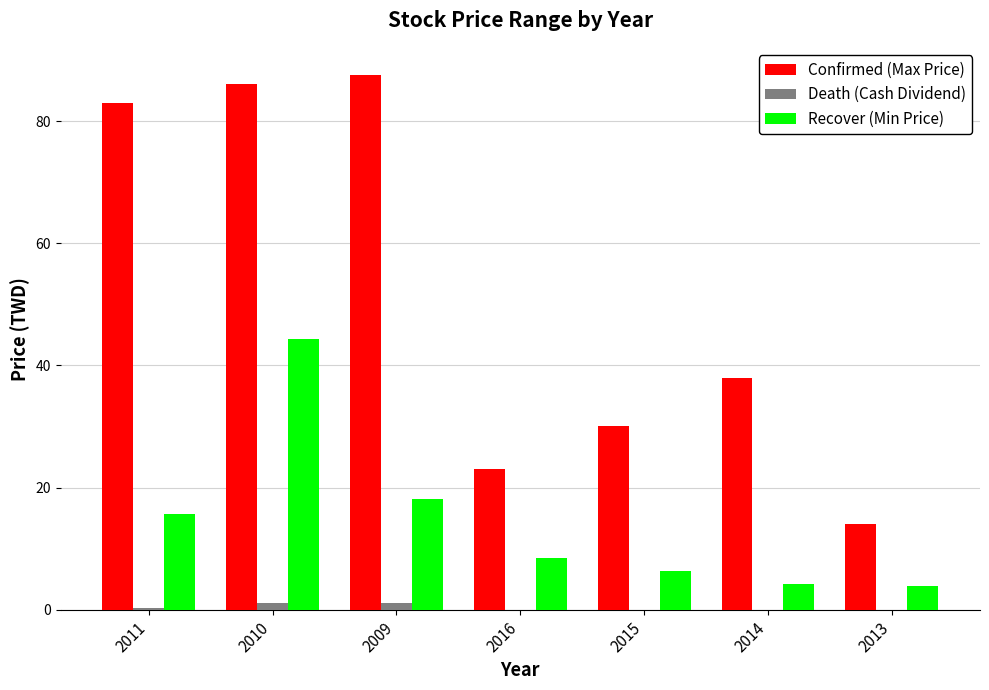

What are all the series names shown in the legend?

Confirmed (Max Price), Death (Cash Dividend), Recover (Min Price)